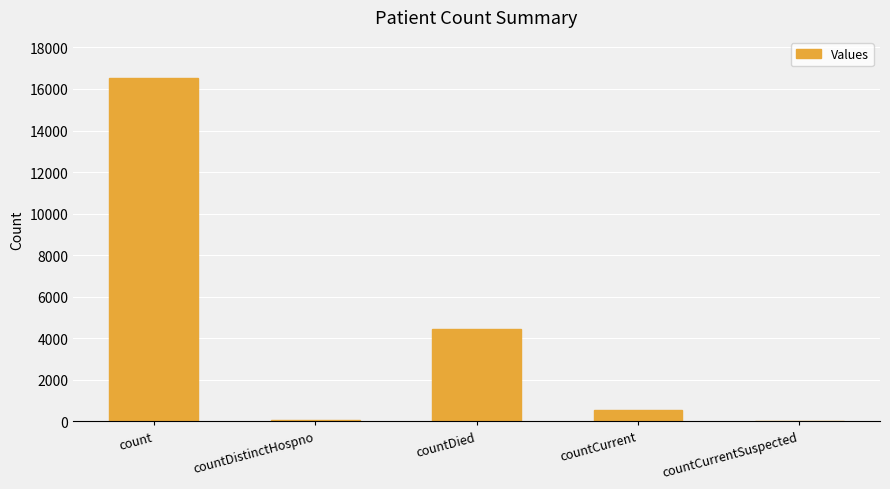

What is the sum of the values at countCurrentSuspected and countCurrent?

531